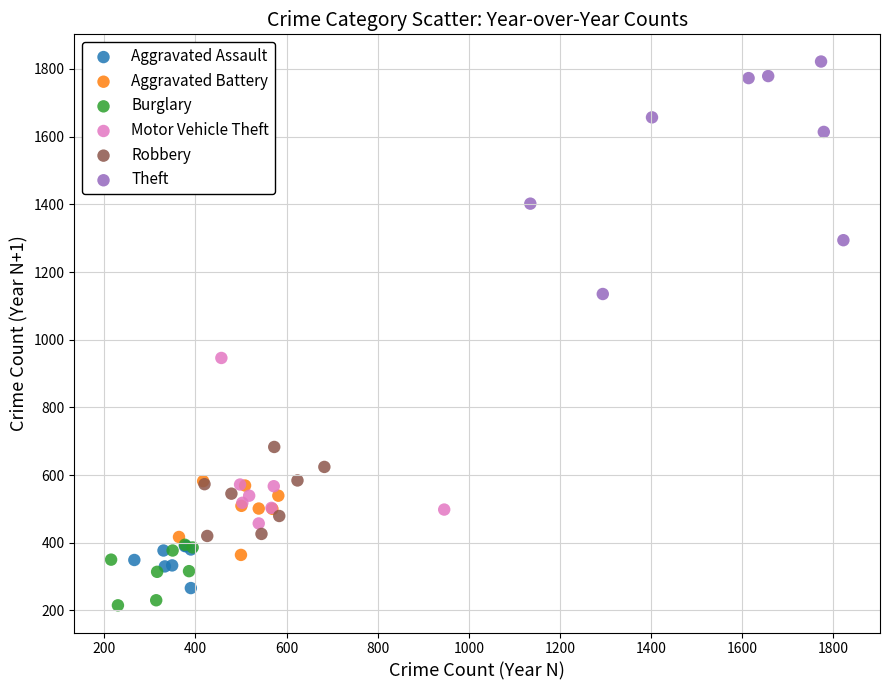

Which series has the largest Y range (max minus min)?

Theft